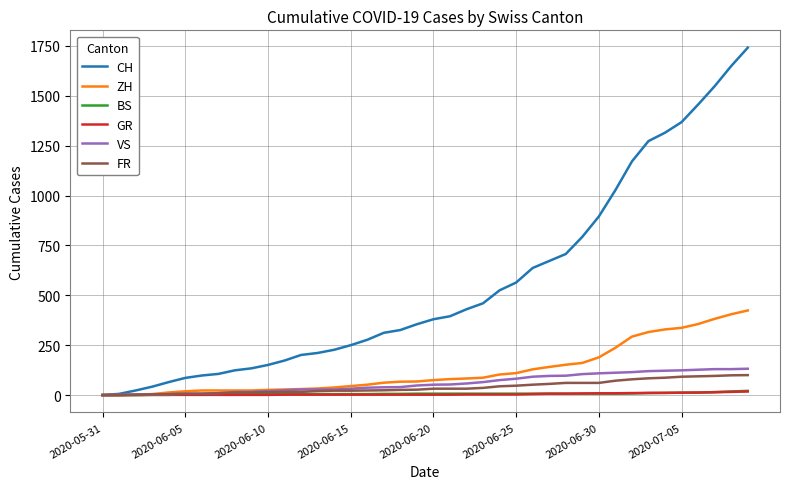

Does the chart have visible grid lines?

Yes